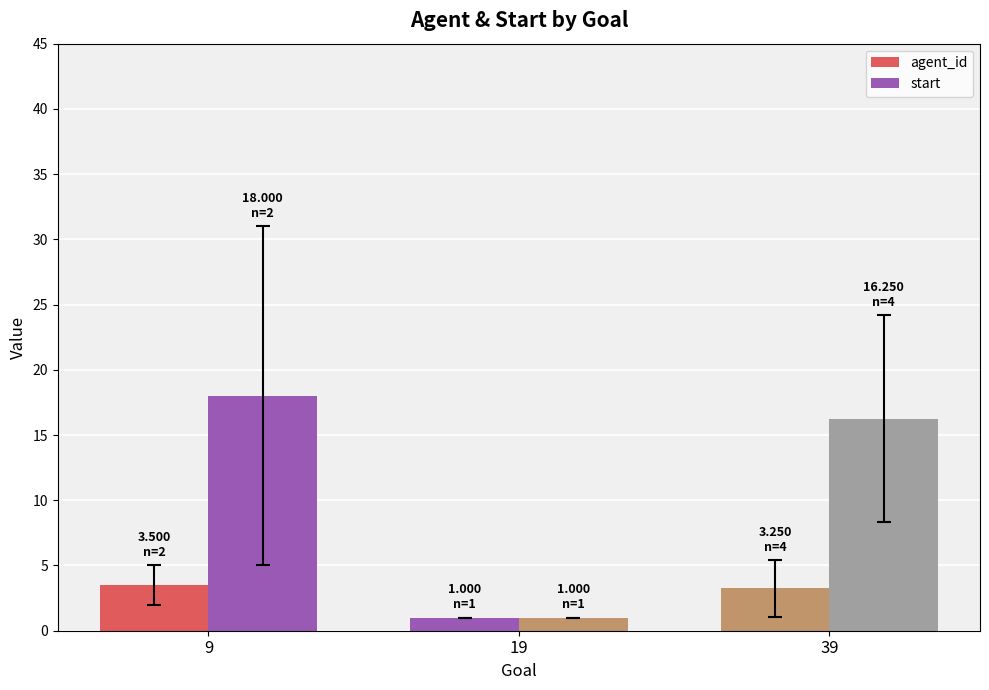

Rank the series by their maximum value, from highest to lowest.

start, agent_id